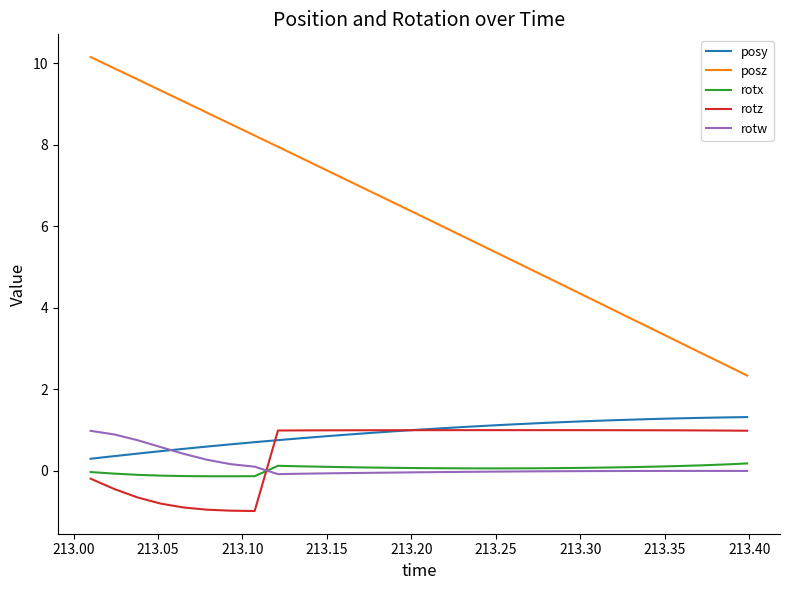

Which series has the largest range (max minus min)?

posz